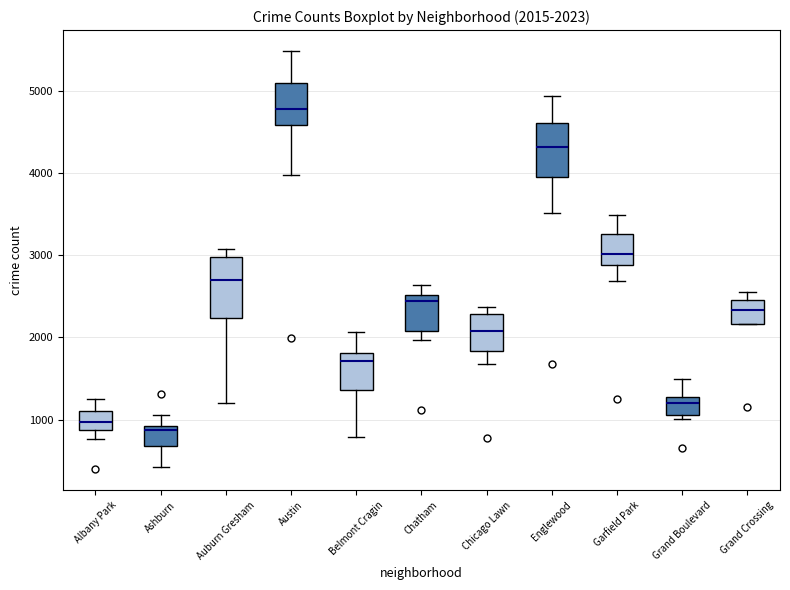

Which box's median line is the highest?

Austin